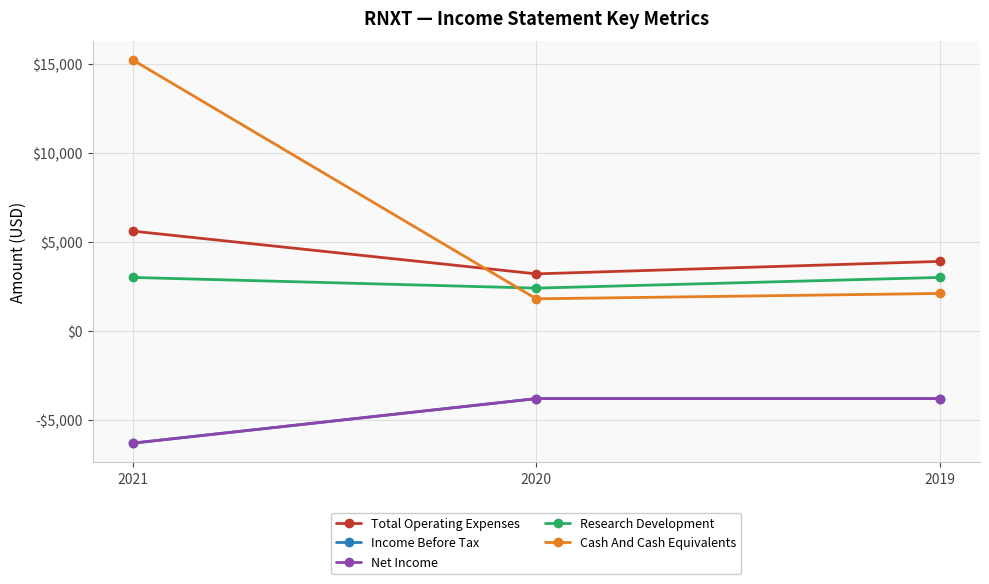

Is this an area chart (filled region under the line)?

No